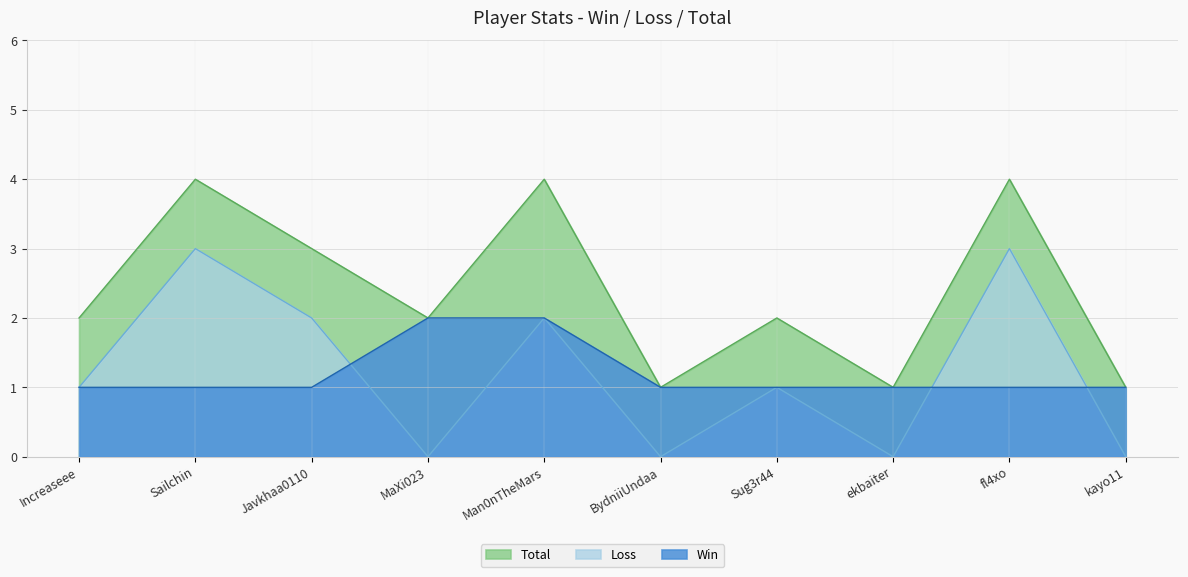

What is the value of the Win point at the 3rd from the left?

1